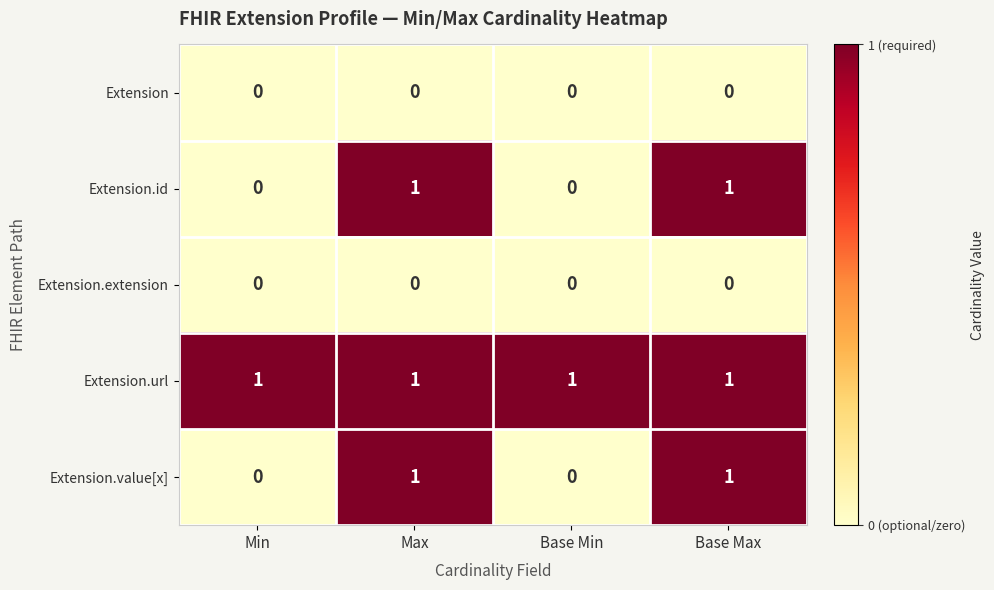

At how many categories does at least one series exceed 0?

4